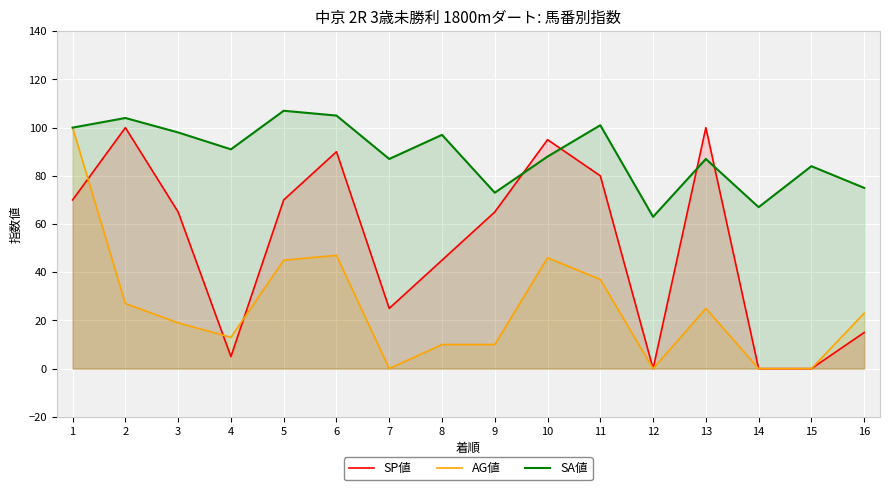

At how many categories does at least one series exceed 97?

7